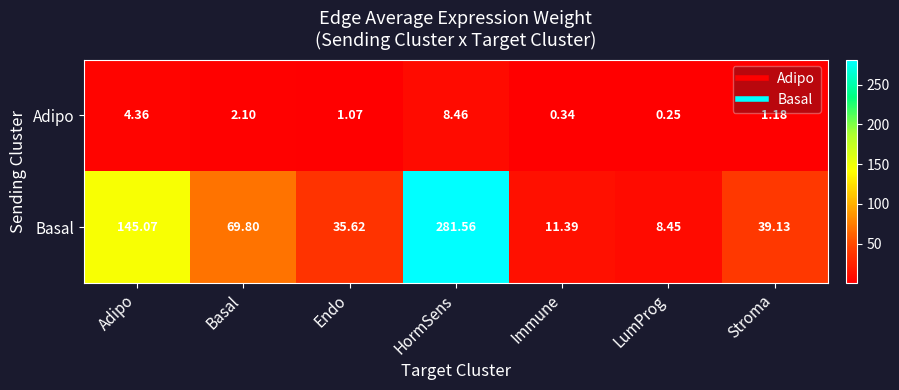

At which category is the sum across all series the highest?

HormSens